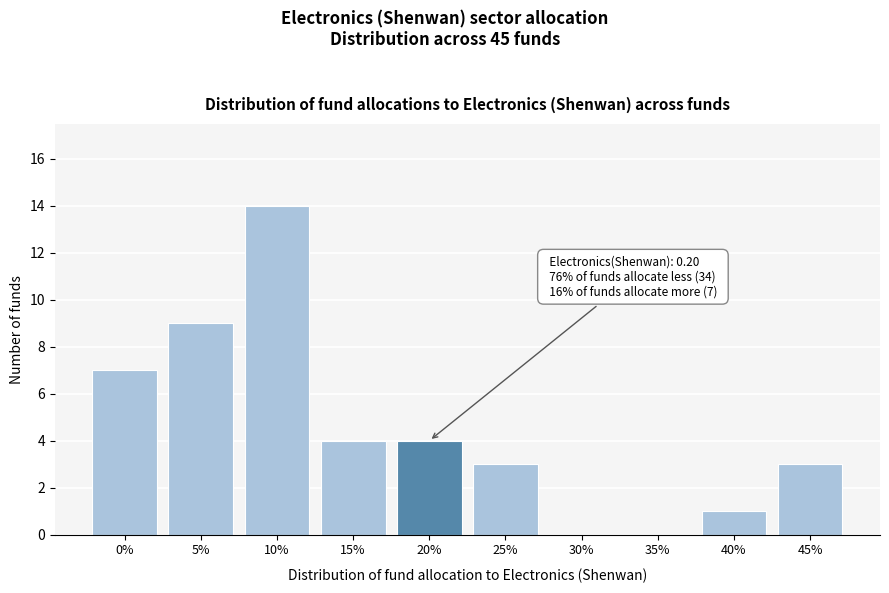

Reading right to left, list all the values displayed in this chart.

45%=3	40%=1	35%=0	30%=0	25%=3	20%=4	15%=4	10%=14	5%=9	0%=7